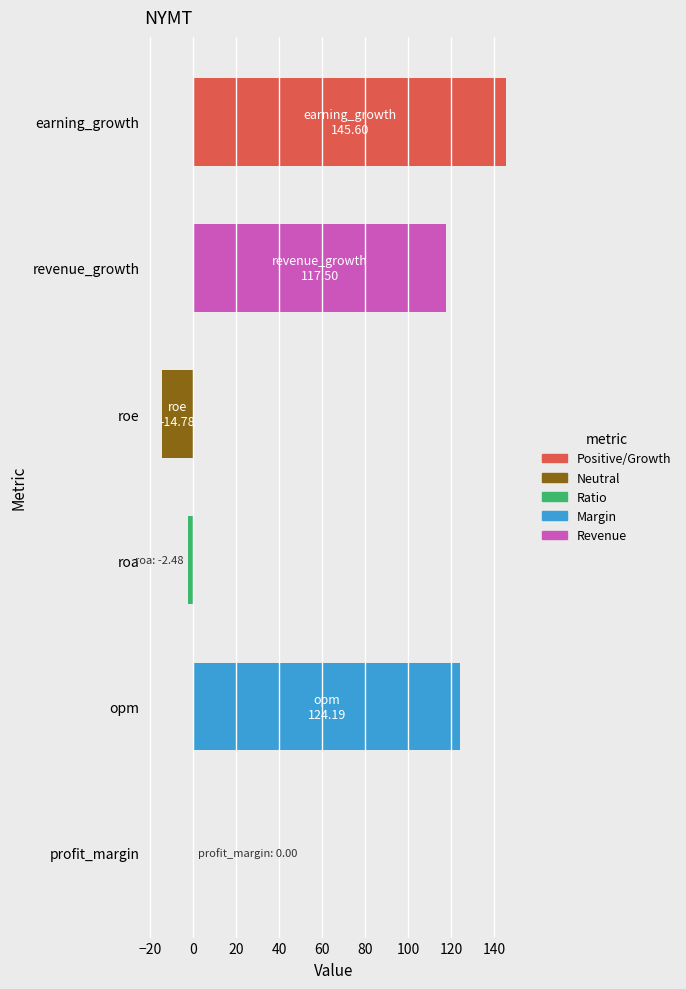

Which has a higher value, profit_margin or revenue_growth?

revenue_growth